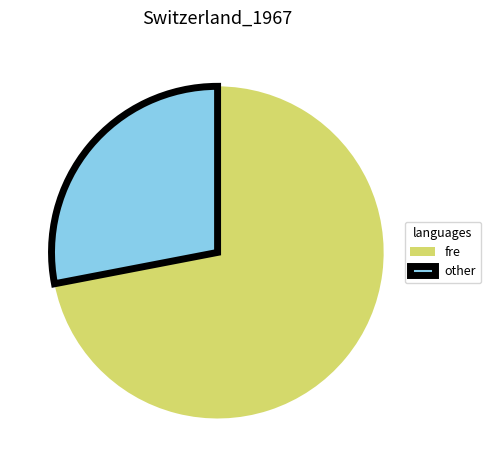

Combined, do fre and other account for over 50%?

Yes